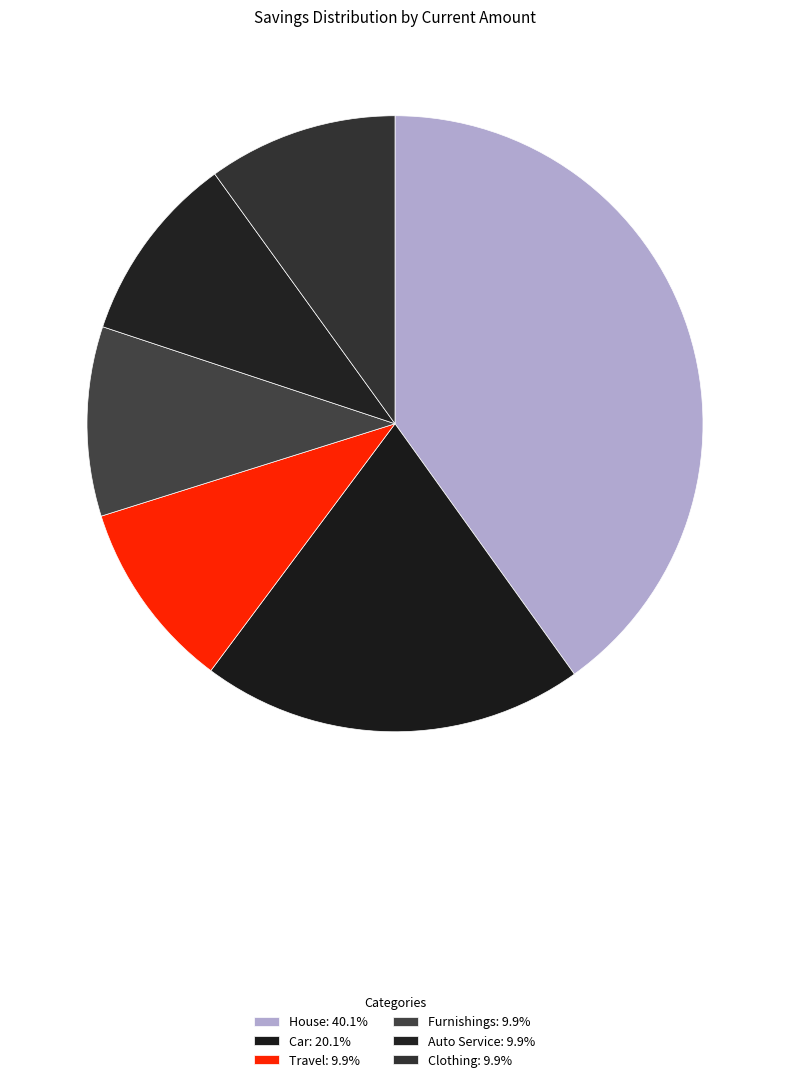

True or false: Clothing accounts for 23% of the total.

False